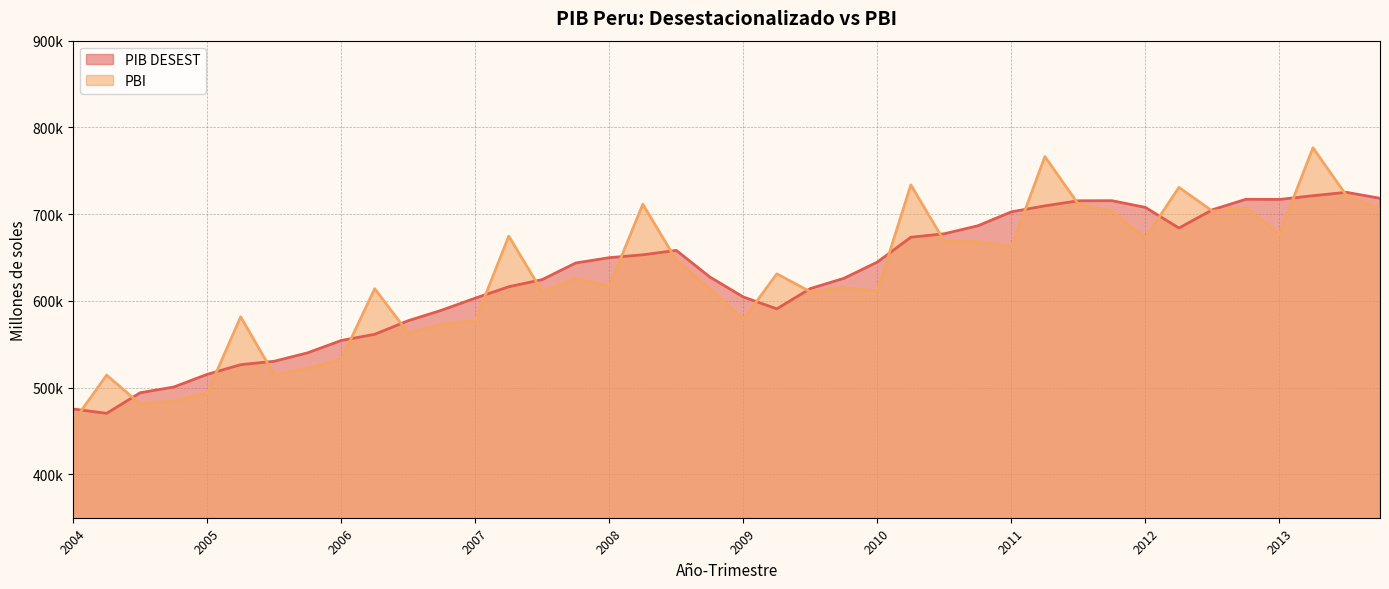

What is the spread (max minus min) of values at 2010-IV?

18380.7